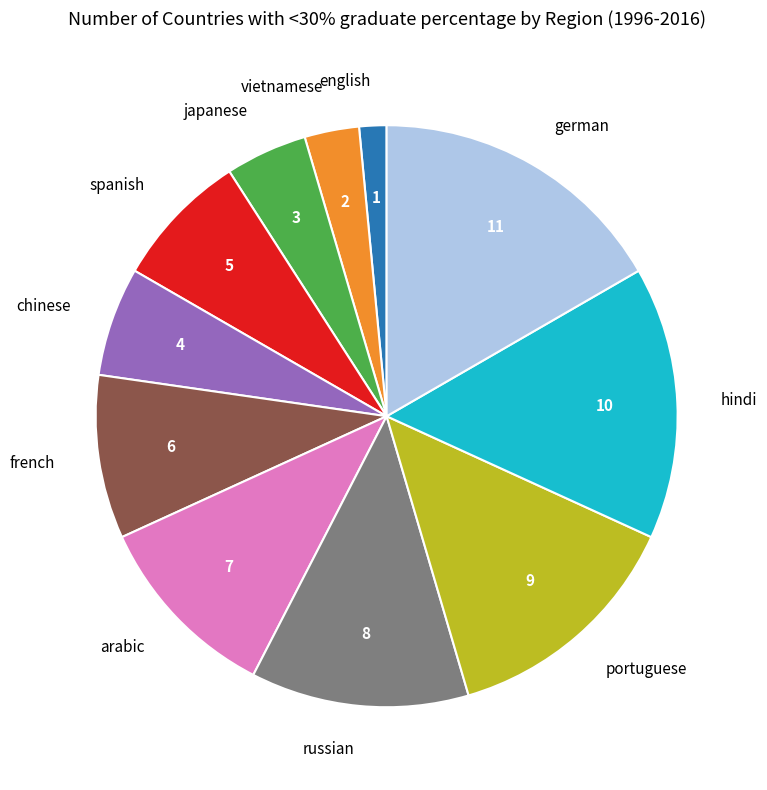

Do russian and hindi together represent more than half of the pie?

No